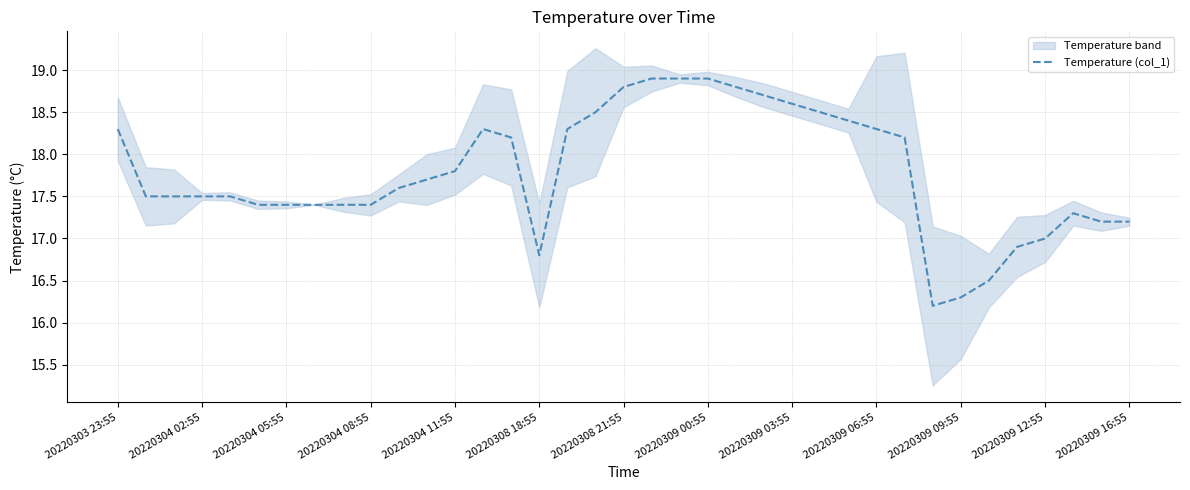

What is the lowest value of the Temperature (col_1) series?

16.2